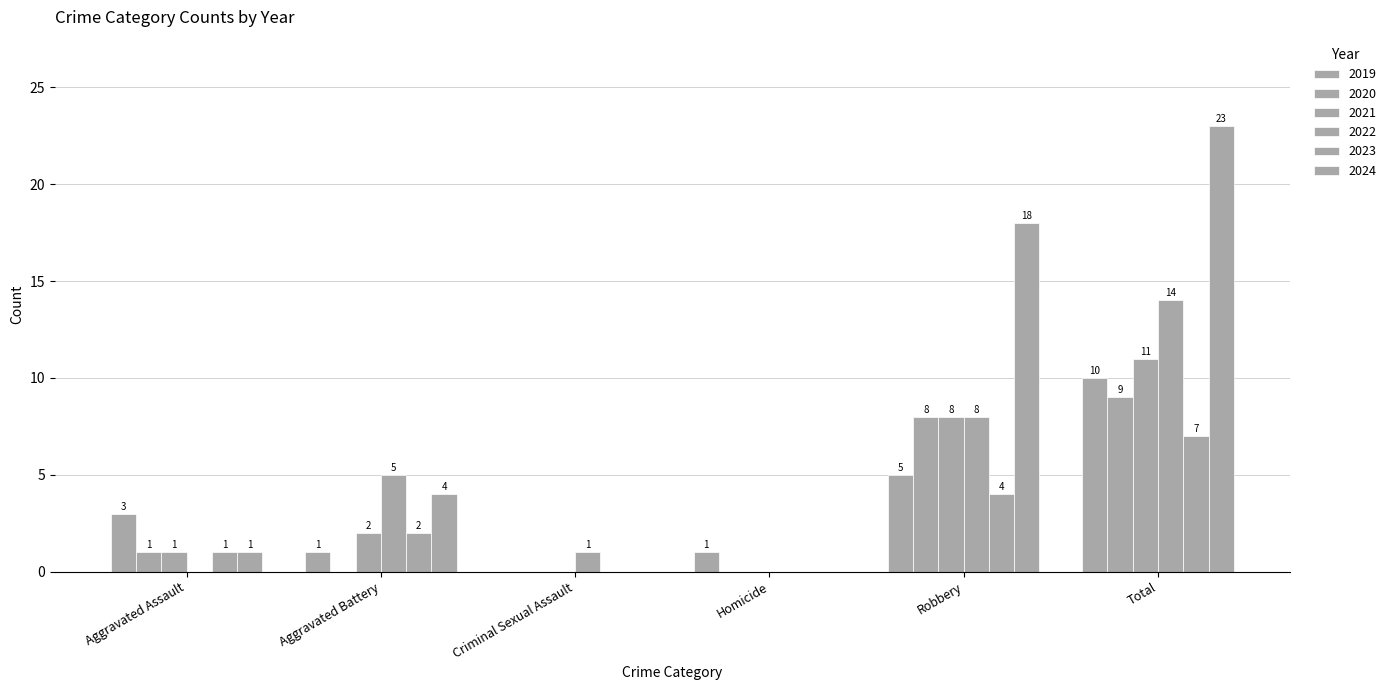

What is the total value across all series at Robbery?

51